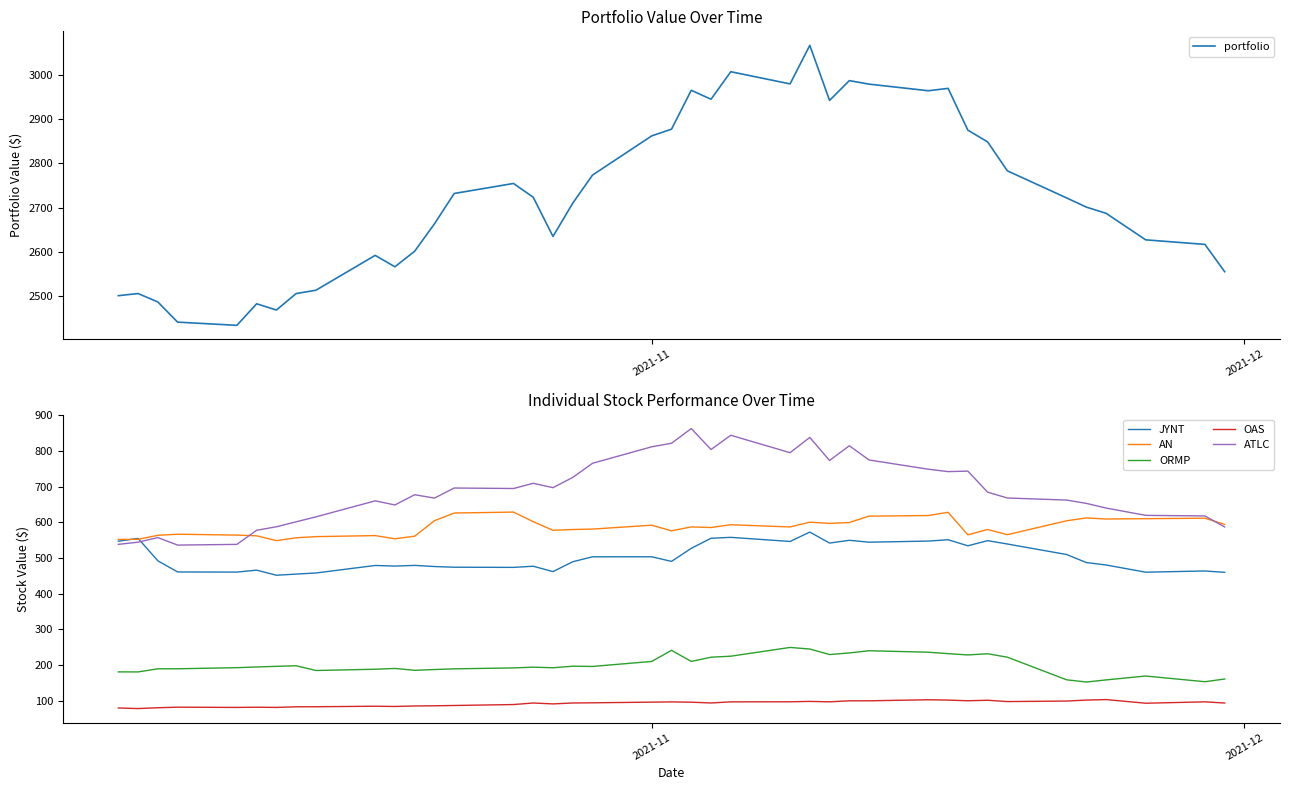

True or false: OAS and ORMP intersect in this chart.

False